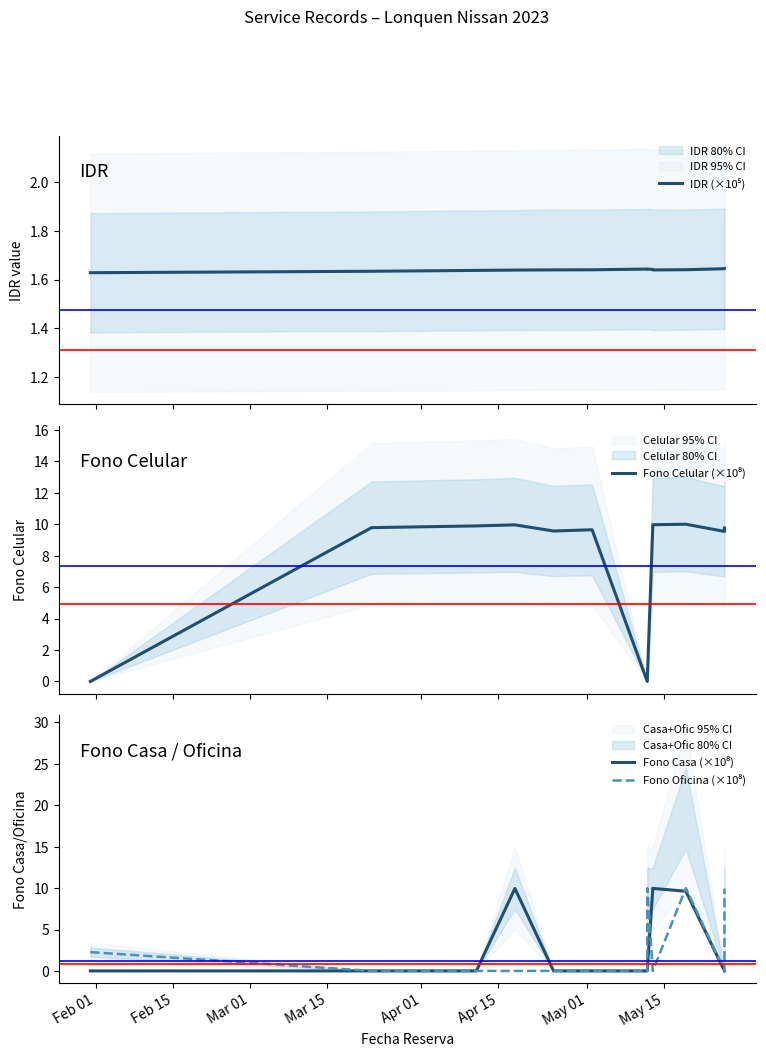

How many data points in Fono Celular (×10⁸) are above 9?

10